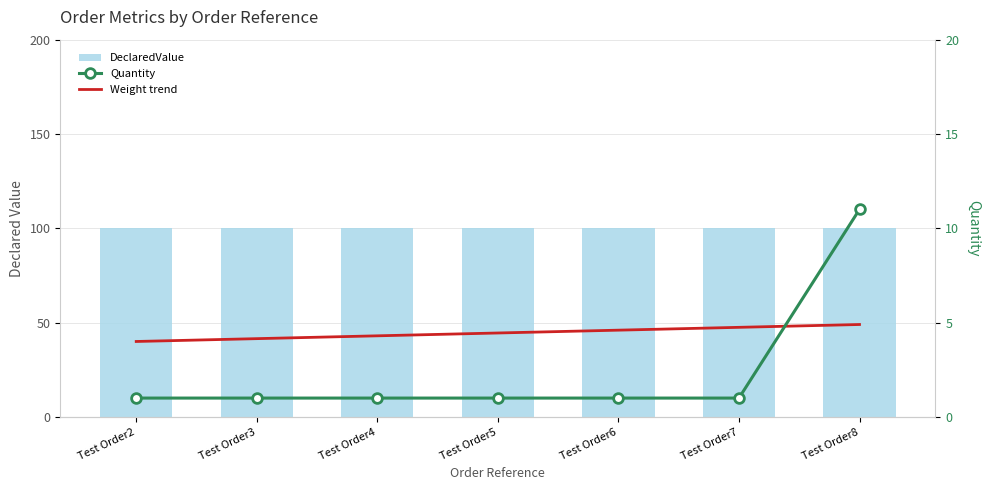

At which category is the sum across all series the highest?

Test Order8